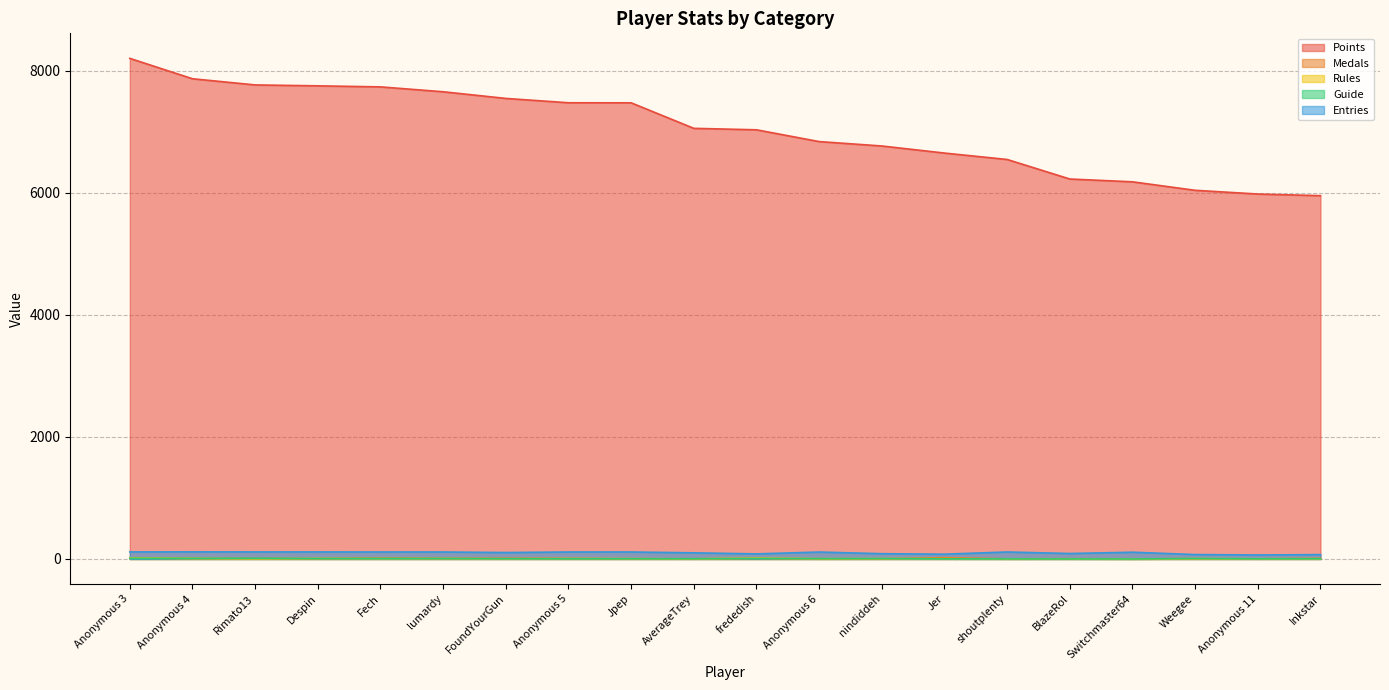

True or false: Points has more than 0 points higher than both neighbors.

False